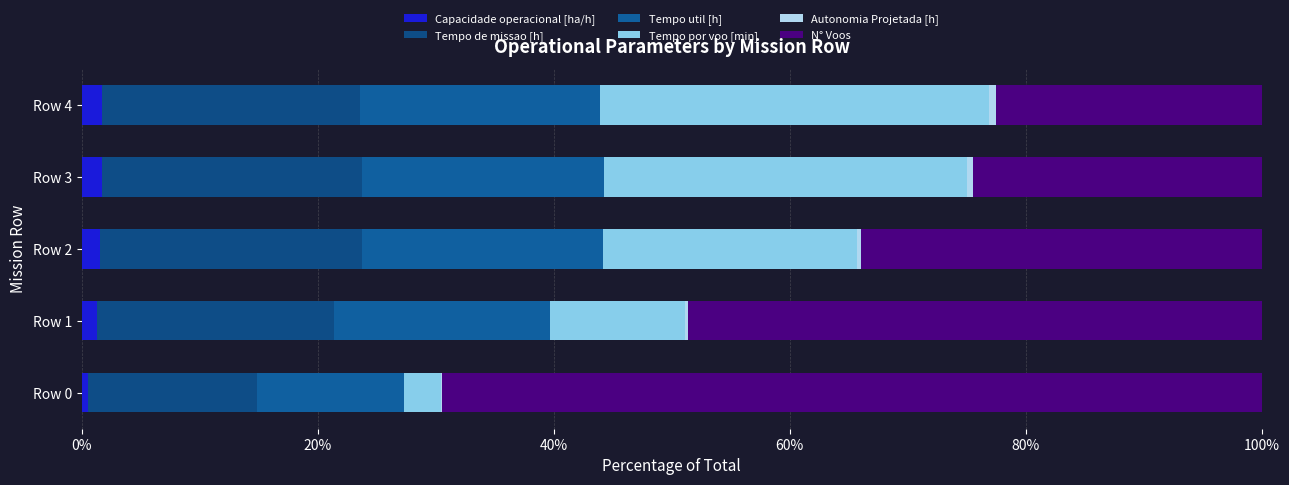

How many categories are shown in the chart?

5